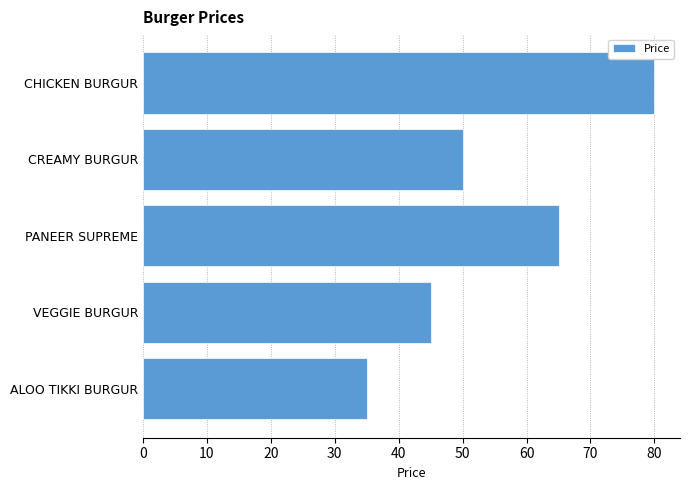

How many bars are there in total?

5